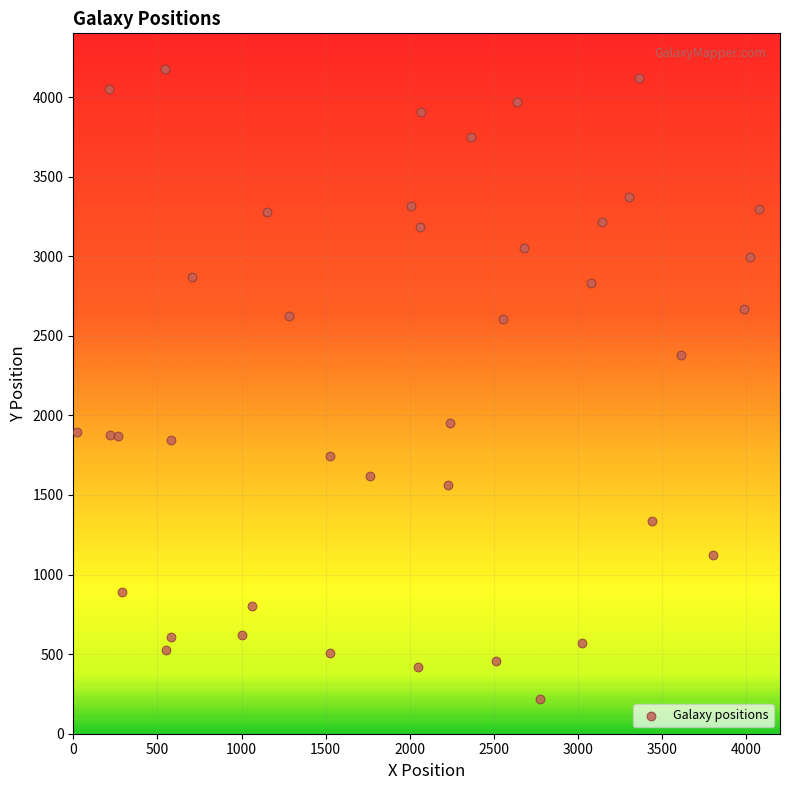

What Y value in the scatter plot is closest to 2197?

2379.5